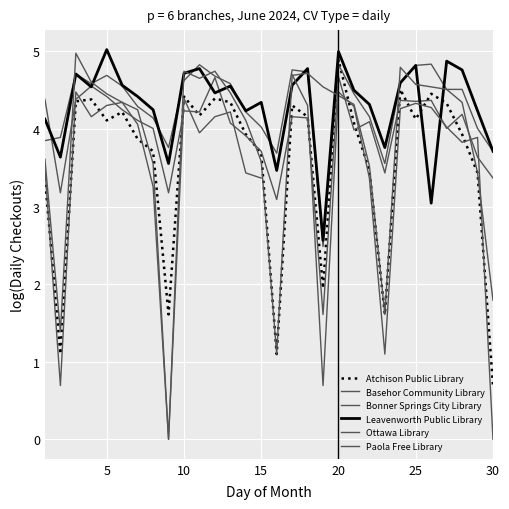

Is the value of Leavenworth Public Library at 29 greater than the value of Bonner Springs City Library at 35?

No